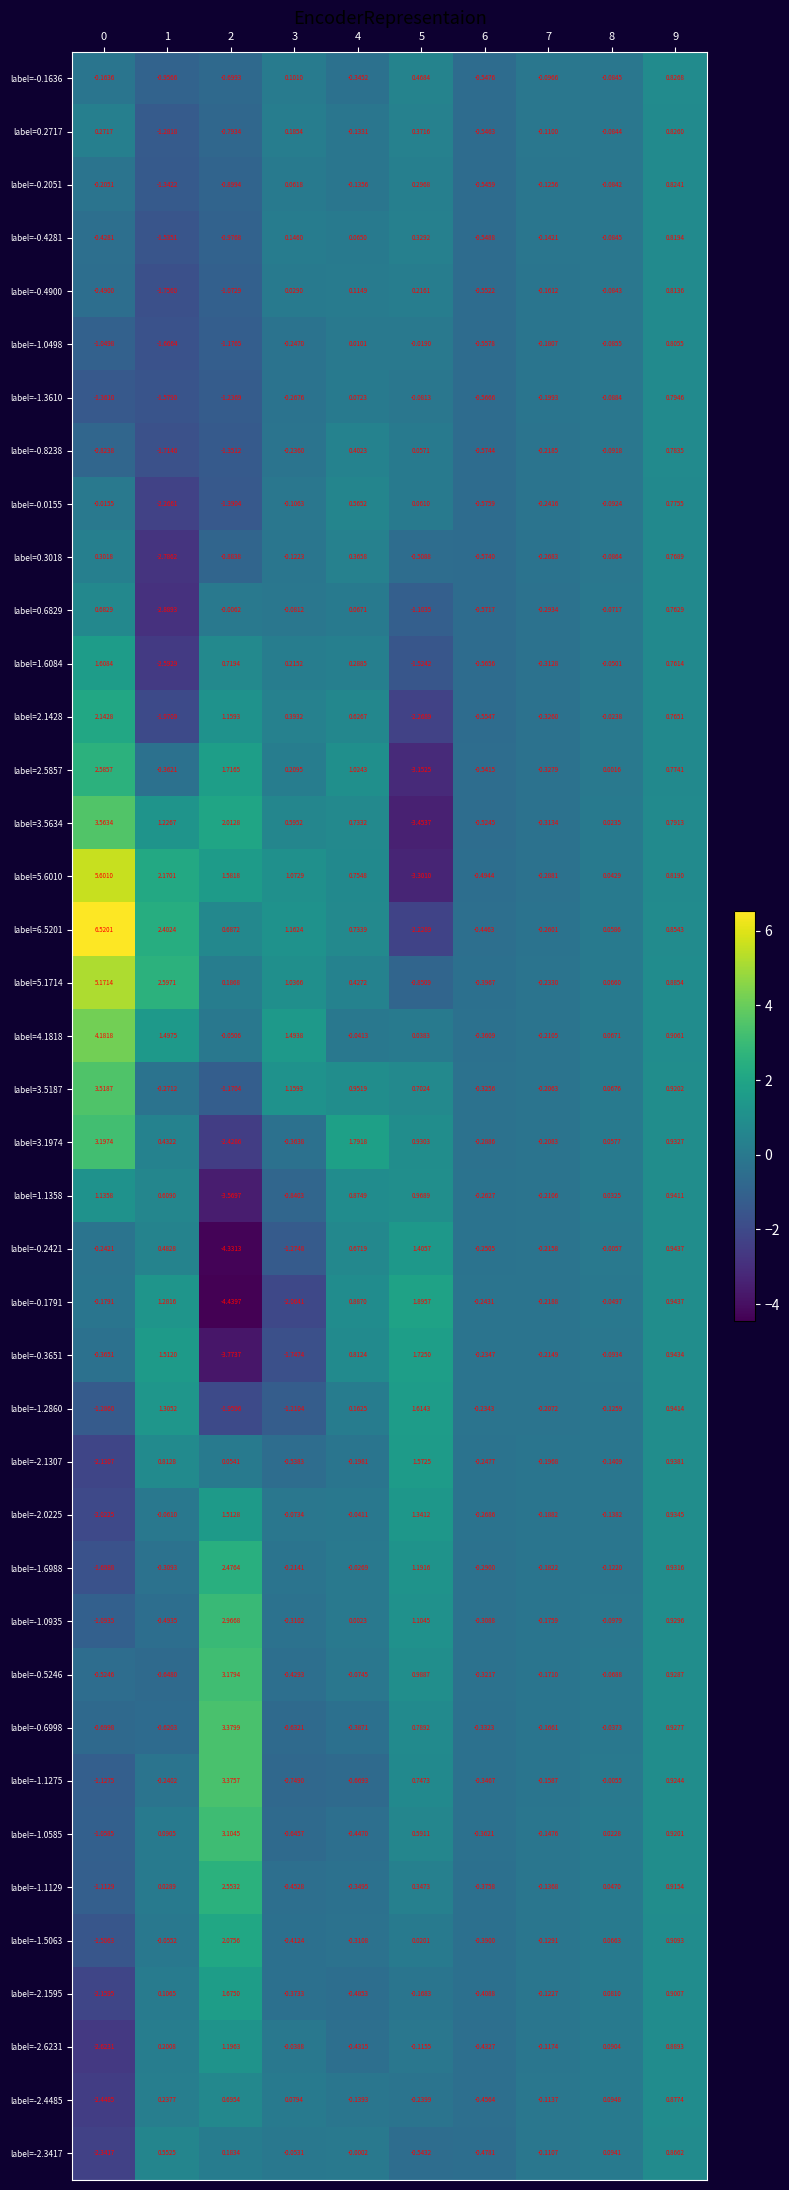

Rank the series by their maximum value, from lowest to highest.

label=0.6829, label=0.3018, label=-0.0155, label=-0.8238, label=-1.3610, label=-1.0498, label=-0.4900, label=-0.4281, label=-0.2051, label=0.2717, label=-0.1636, label=-2.3417, label=-2.4485, label=1.1358, label=-2.6231, label=-0.2421, label=-2.0225, label=-2.1307, label=1.6084, label=-1.2860, label=-2.1595, label=-0.3651, label=-0.1791, label=-1.5063, label=2.1428, label=-1.6988, label=-1.1129, label=2.5857, label=-1.0935, label=-1.0585, label=-0.5246, label=3.1974, label=-1.1275, label=-0.6998, label=3.5187, label=3.5634, label=4.1818, label=5.1714, label=5.6010, label=6.5201